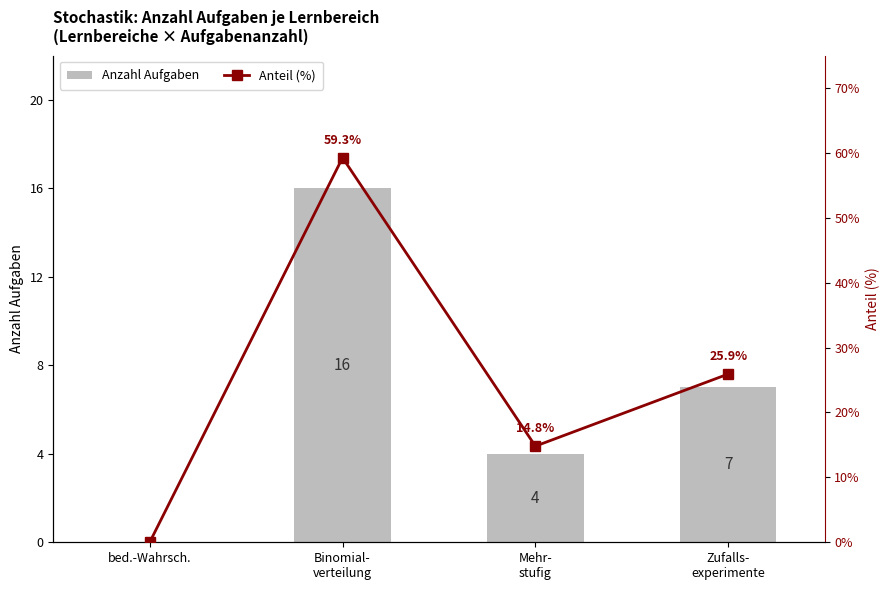

What is the highest value of the Anteil (%) series?

59.3